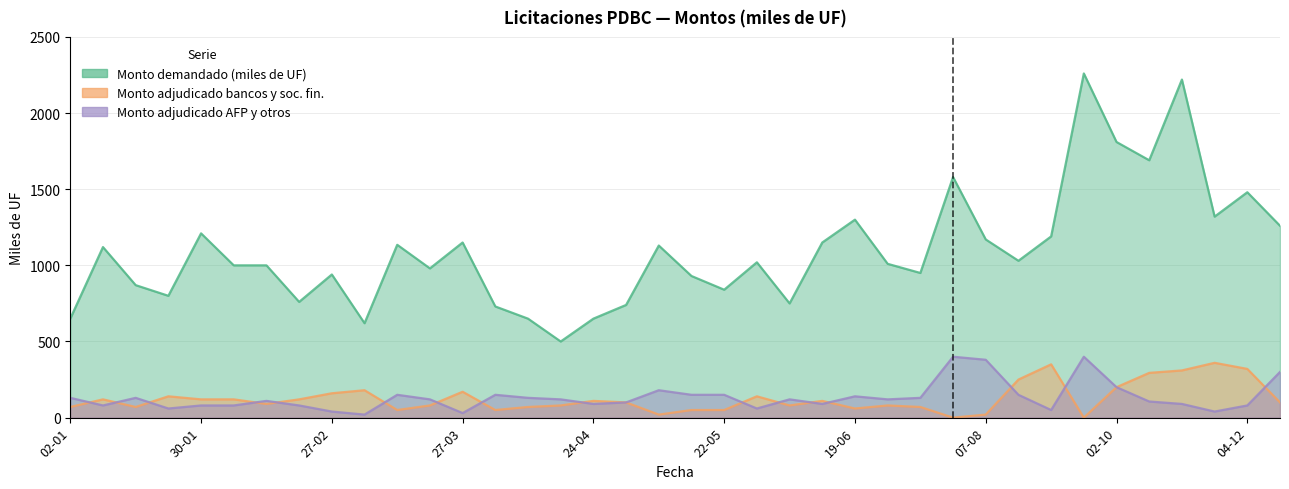

Is the value of Monto adjudicado bancos y sociedades fi at 06-11 greater than the value of Monto adjudicado AFP y otros at 13-02?

Yes